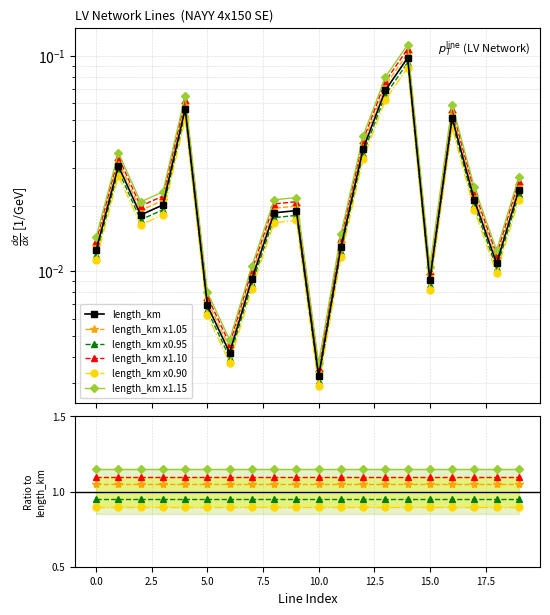

Is this an area chart (filled region under the line)?

No